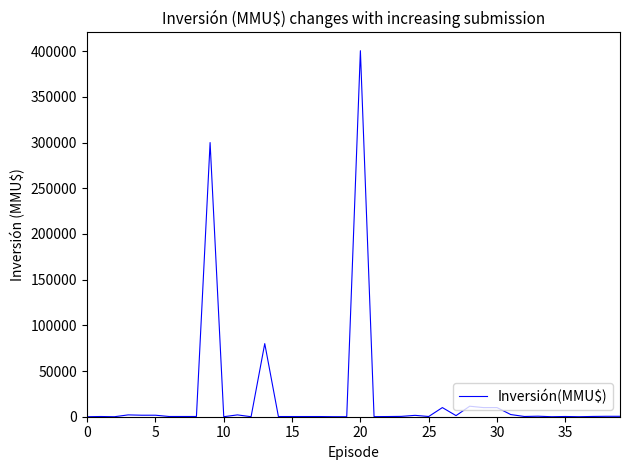

Count the number of categories in the chart.

40